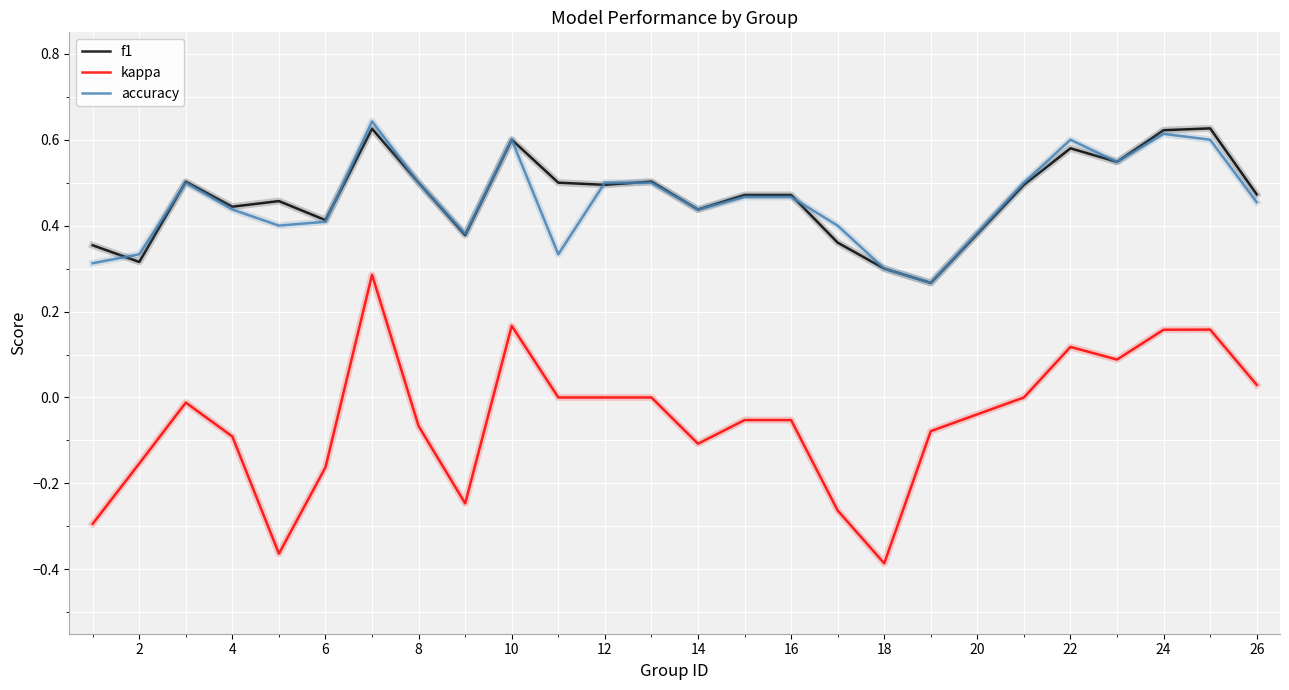

True or false: accuracy and kappa intersect in this chart.

False